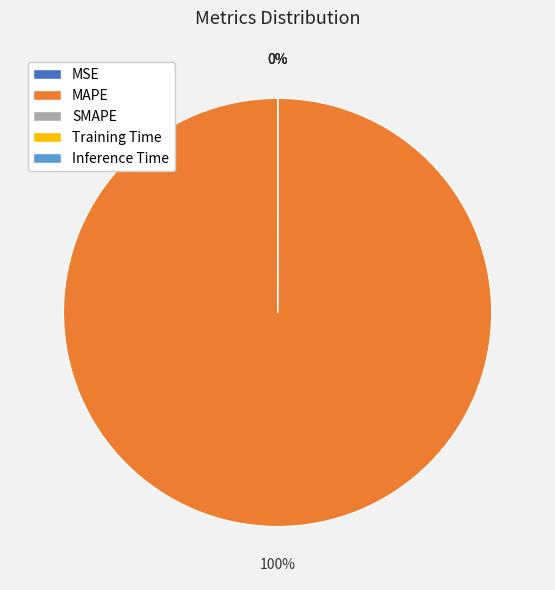

Which category has the smallest portion of the pie?

SMAPE